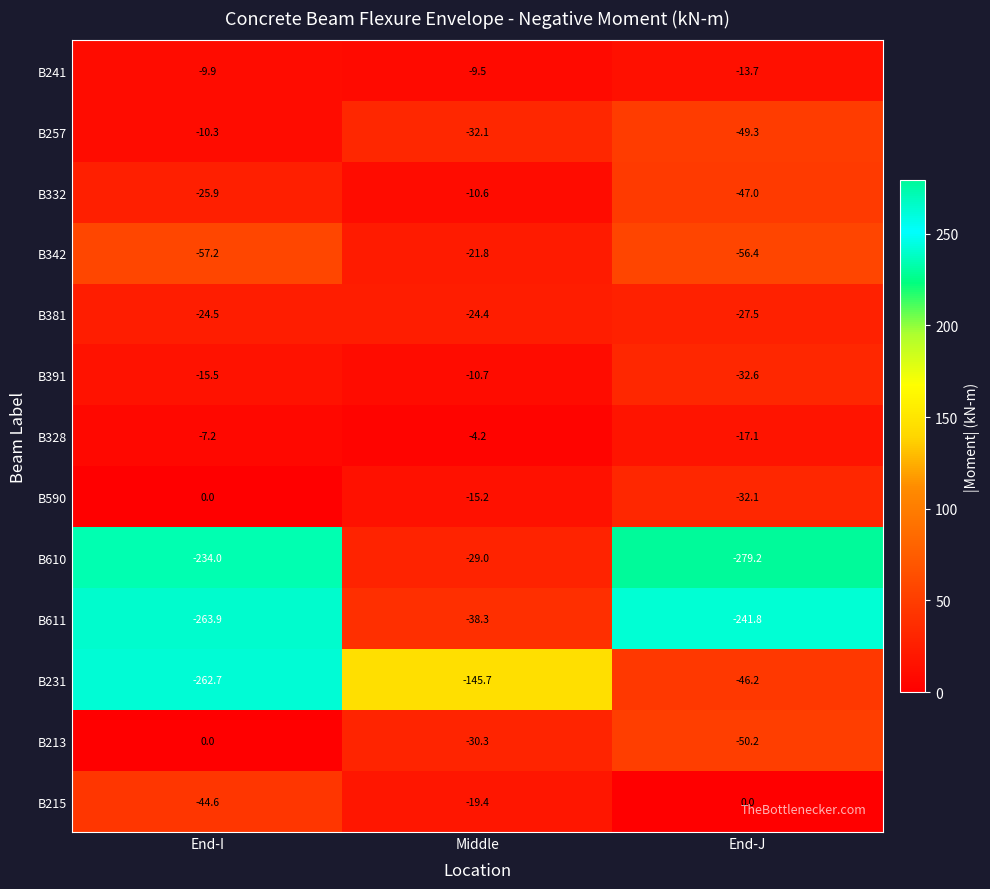

True or false: B241 has a value of -13.7 at End-J.

True